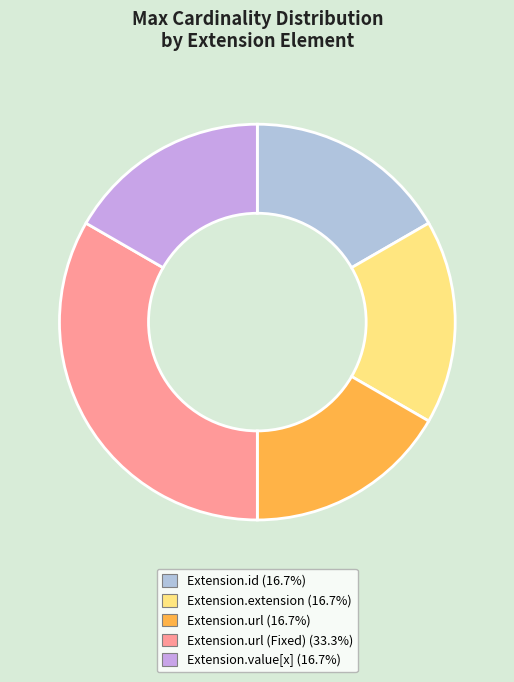

Does any single category account for the majority?

No